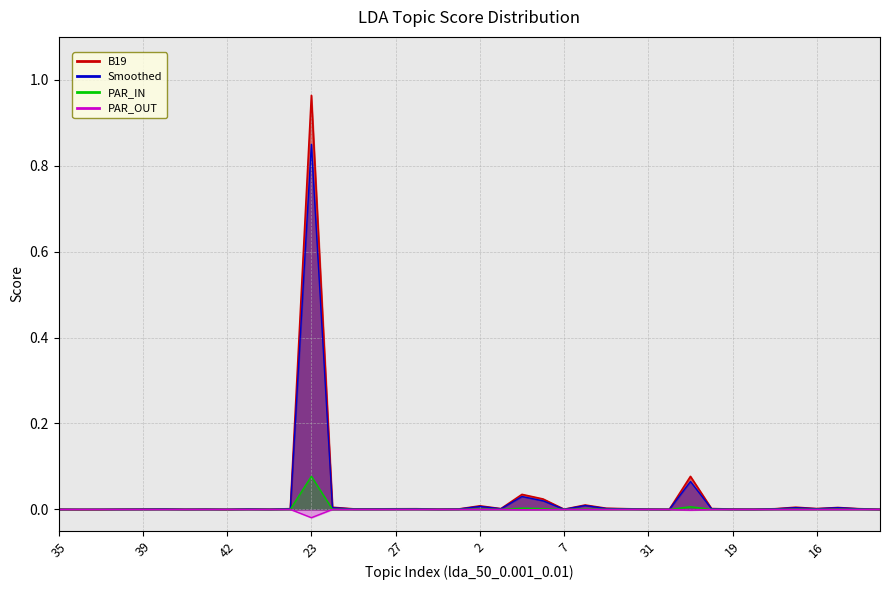

The value of Smoothed_line at 7 is 0.0. True or false?

False